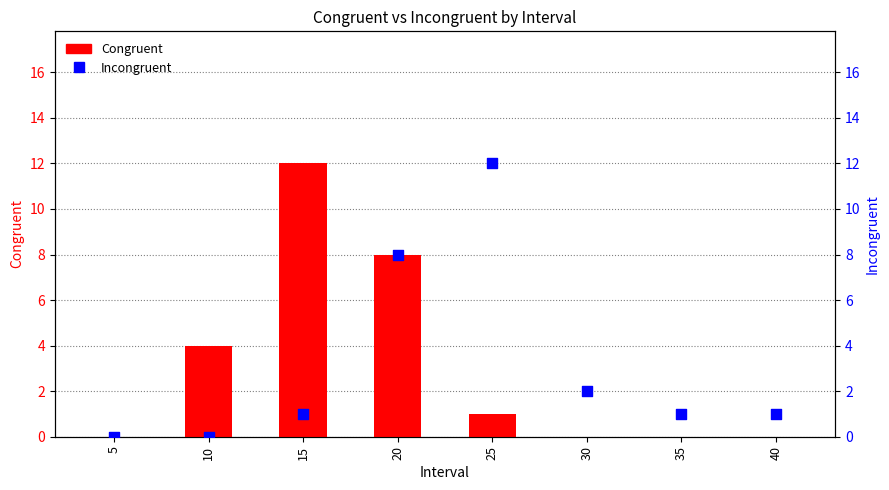

At which category is the sum across all series the highest?

20